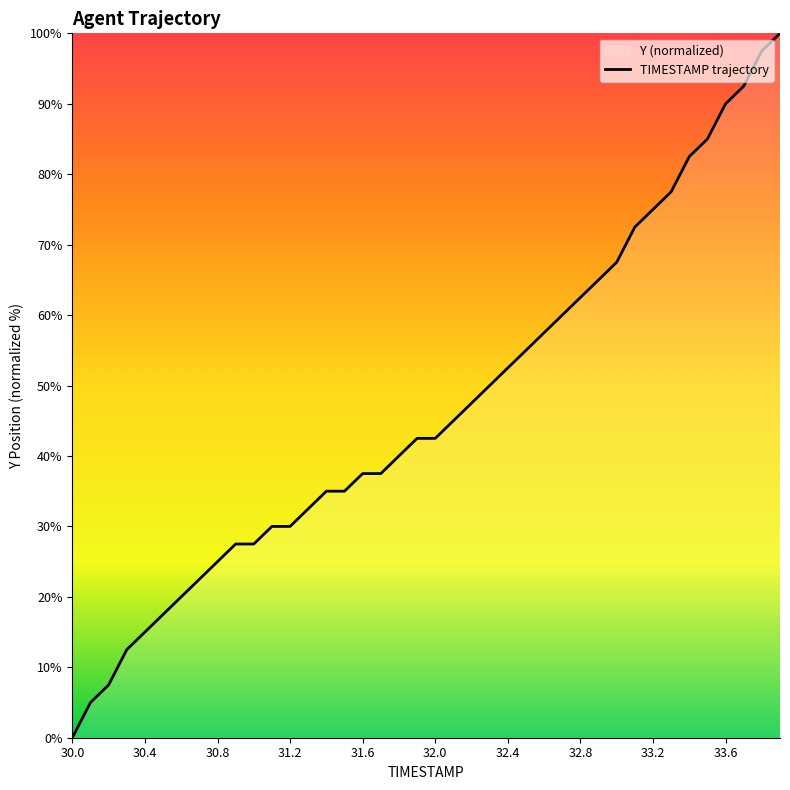

At which category does the chart reach its minimum across all series?

30.0